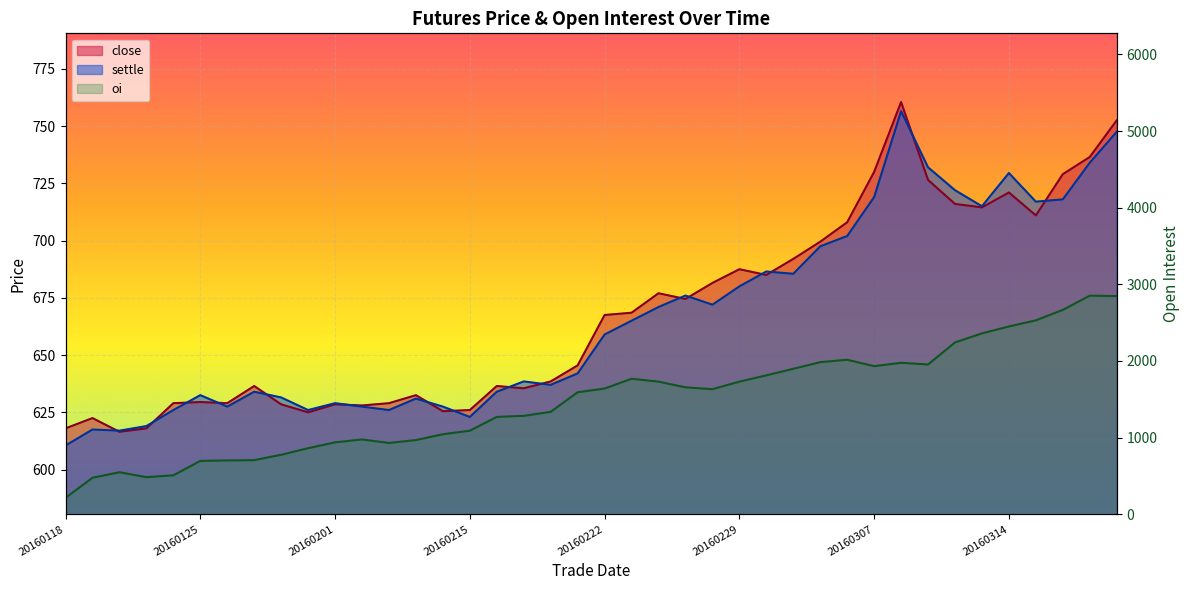

What is the total value across all series at 20160307?

3381.0